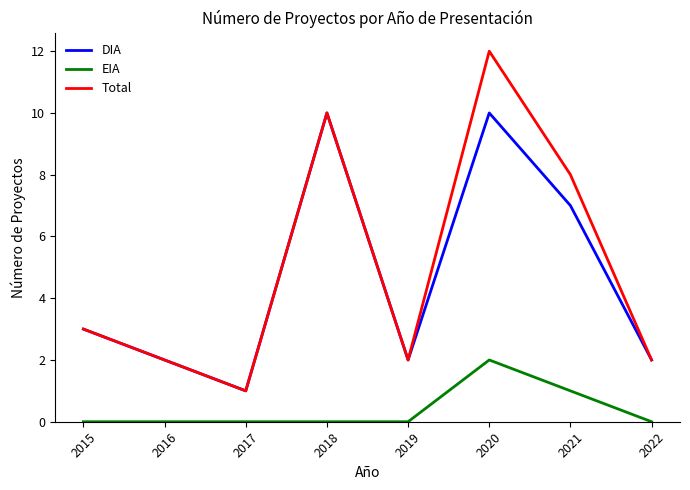

Is the value of DIA at 2019 greater than the value of EIA at 2022?

Yes